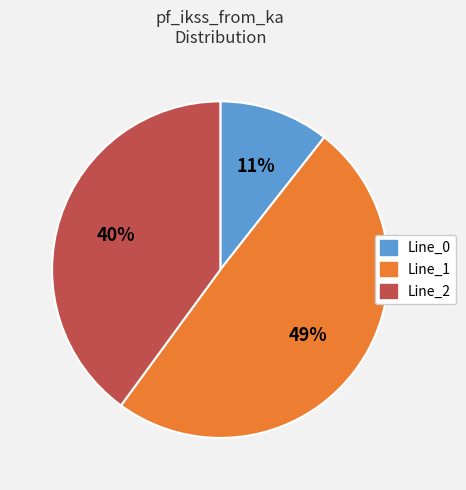

To the nearest percent, what is the difference between the Line_2 and Line_0 slice percentages?

29%